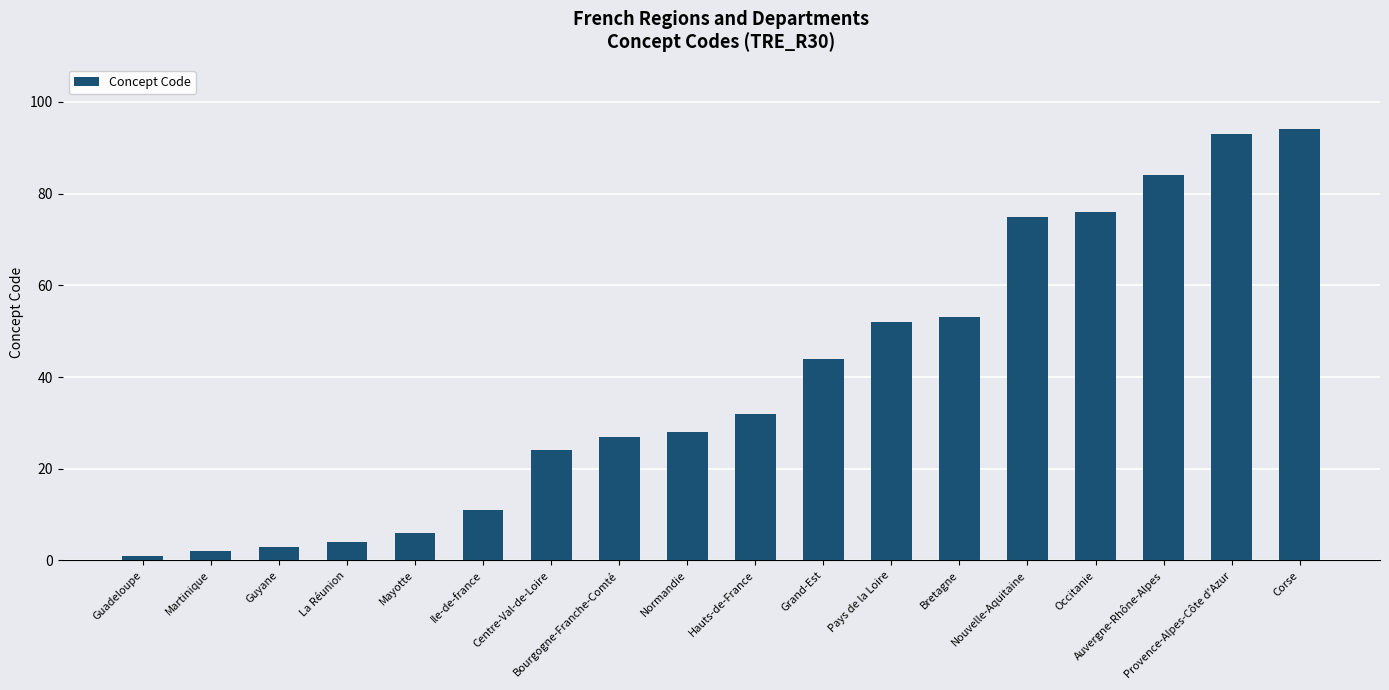

List the labels in order of value, largest first.

Corse, Provence-Alpes-Côte d'Azur, Auvergne-Rhône-Alpes, Occitanie, Nouvelle-Aquitaine, Bretagne, Pays de la Loire, Grand-Est, Hauts-de-France, Normandie, Bourgogne-Franche-Comté, Centre-Val-de-Loire, Ile-de-france, Mayotte, La Réunion, Guyane, Martinique, Guadeloupe